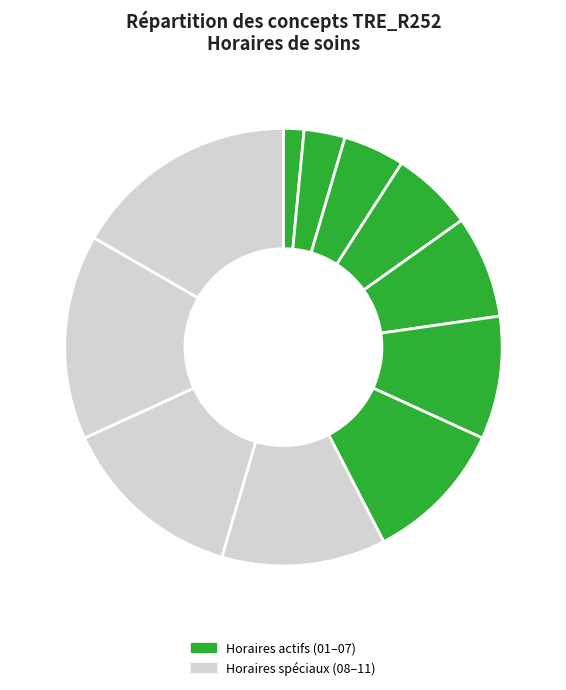

True or false: Horaire de téléconsultation accounts for 15% of the total.

True